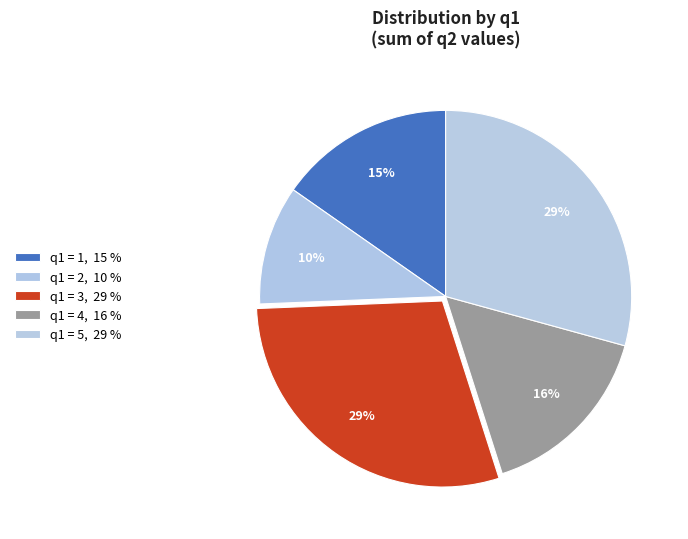

How many segments does this pie chart have?

5